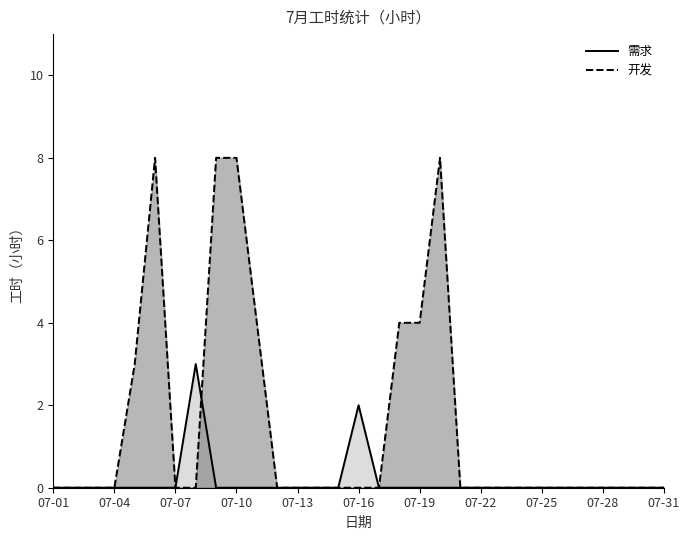

What is the maximum value shown in the chart?

8